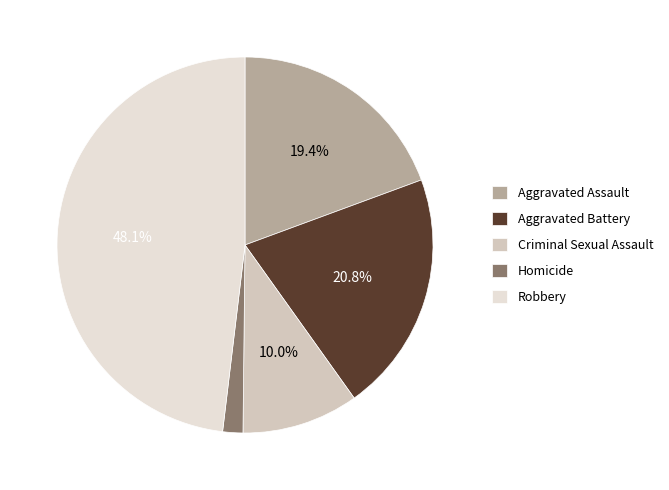

To the nearest percent, what is the difference between the Aggravated Battery and Criminal Sexual Assault slice percentages?

11%